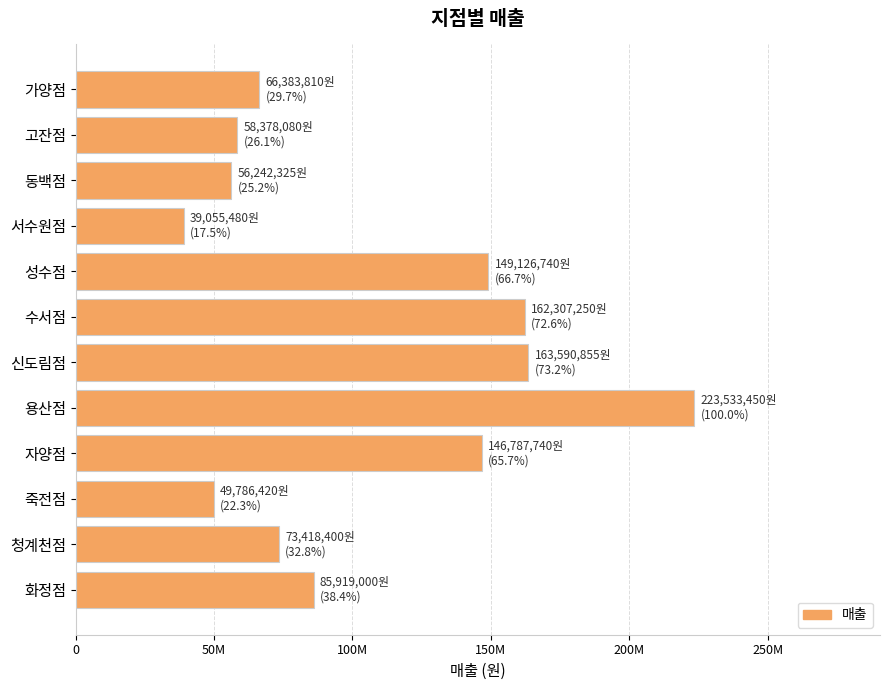

Are the bars horizontal?

Yes